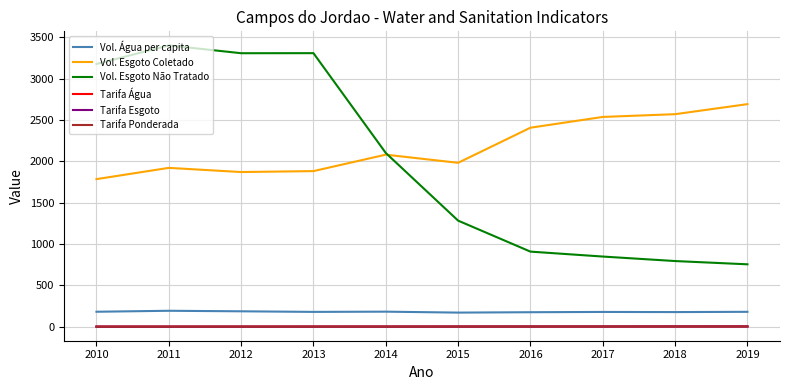

How many lines are shown in the chart?

6